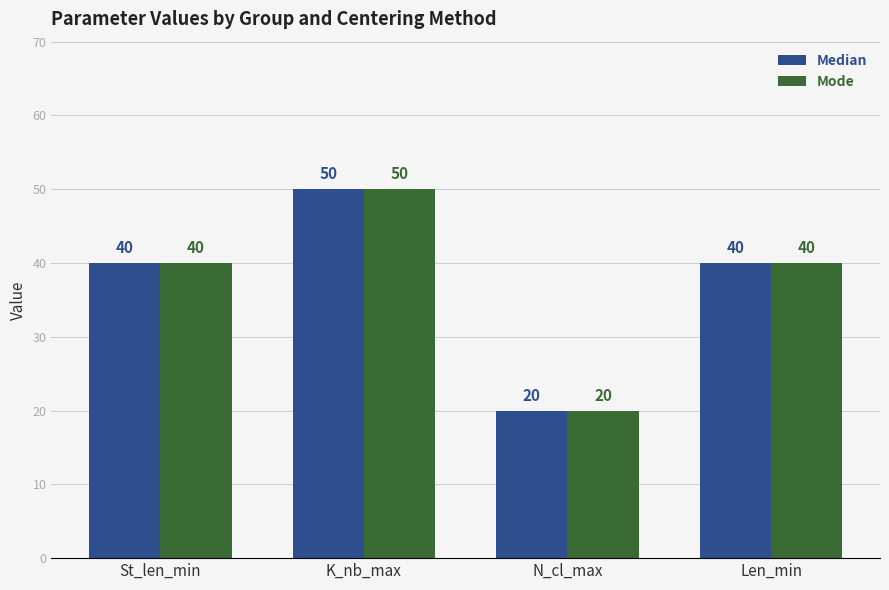

Does the chart contain any negative values?

No